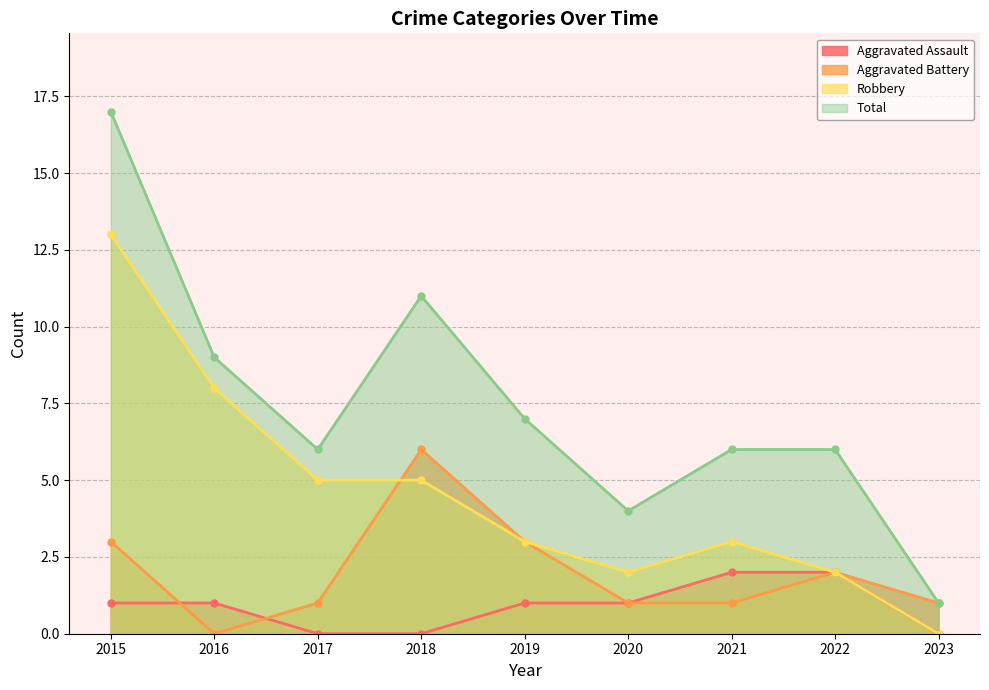

How many positive values does the Aggravated Battery series have?

8